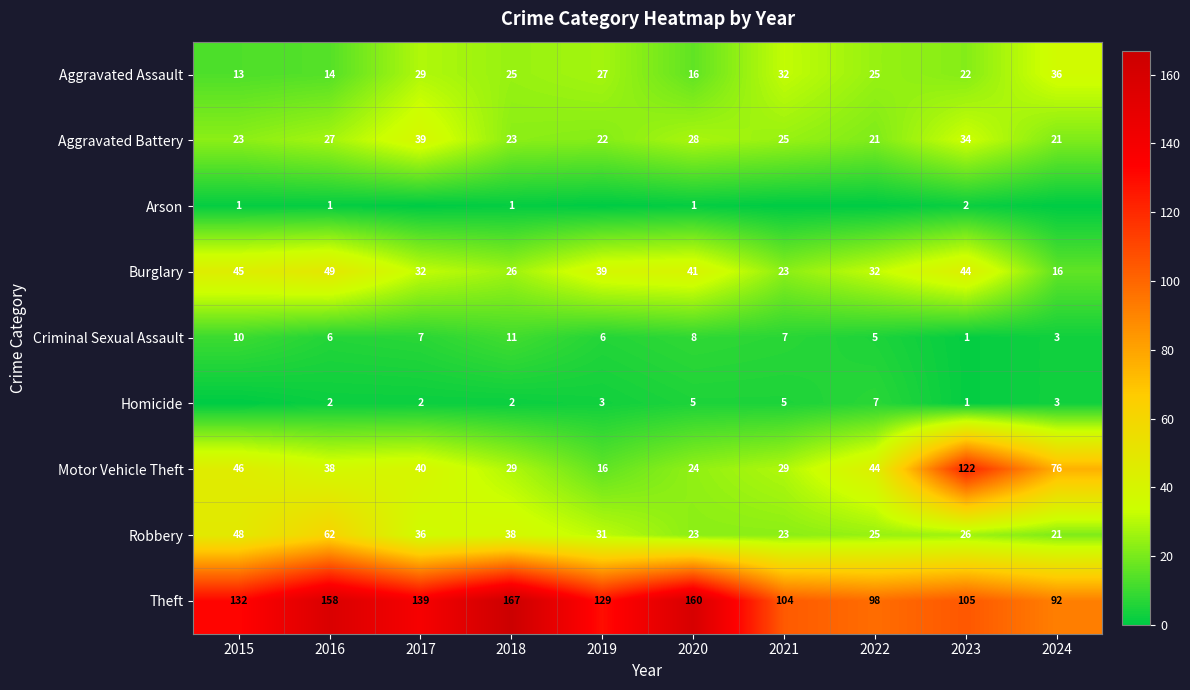

What is the approximate value of Burglary at 2022, to the nearest 10?

30